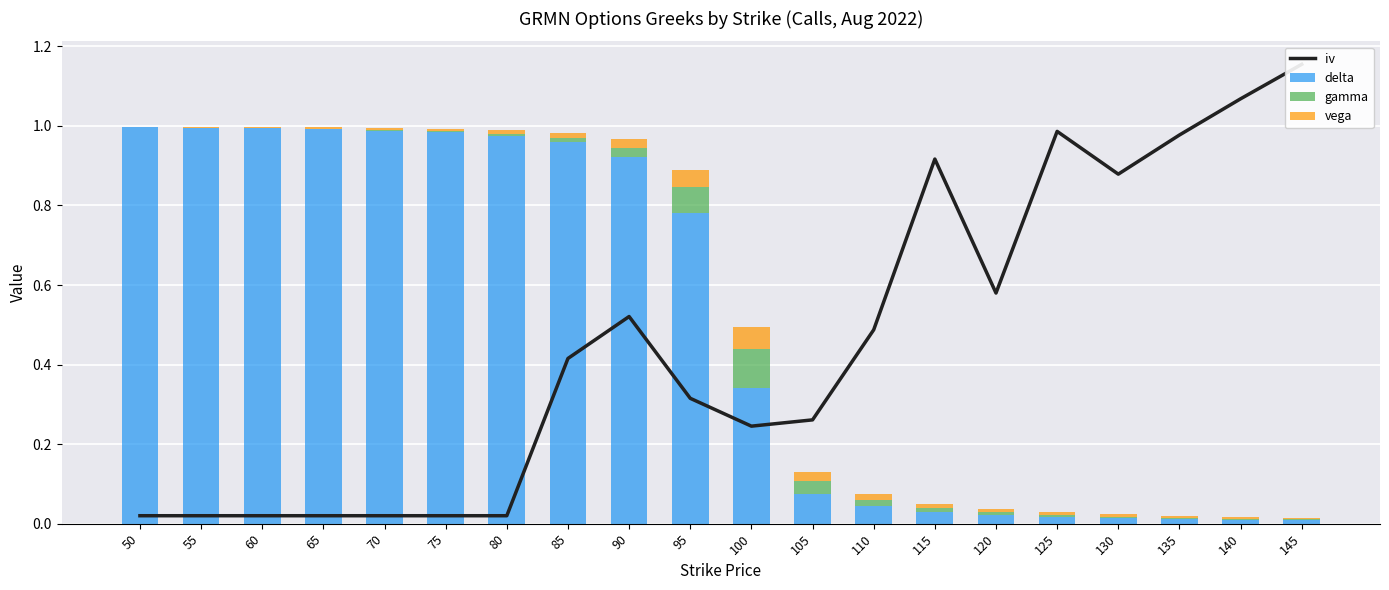

Reading left to right, what are all the values shown in this chart?

iv: 50=0.0	55=0.0	60=0.0	65=0.0	70=0.0	75=0.0	80=0.0	85=0.4	90=0.5	95=0.3	100=0.2	105=0.3	110=0.5	115=0.9	120=0.6	125=1.0	130=0.9	135=1.0	140=1.1	145=1.2
delta: 50=1.0	55=1.0	60=1.0	65=1.0	70=1.0	75=1.0	80=1.0	85=1.0	90=0.9	95=0.8	100=0.3	105=0.1	110=0.0	115=0.0	120=0.0	125=0.0	130=0.0	135=0.0	140=0.0	145=0.0
gamma: 50=0.0	55=0.0	60=0.0	65=0.0	70=0.0	75=0.0	80=0.0	85=0.0	90=0.0	95=0.1	100=0.1	105=0.0	110=0.0	115=0.0	120=0.0	125=0.0	130=0.0	135=0.0	140=0.0	145=0.0
vega: 50=0.0	55=0.0	60=0.0	65=0.0	70=0.0	75=0.0	80=0.0	85=0.0	90=0.0	95=0.0	100=0.1	105=0.0	110=0.0	115=0.0	120=0.0	125=0.0	130=0.0	135=0.0	140=0.0	145=0.0